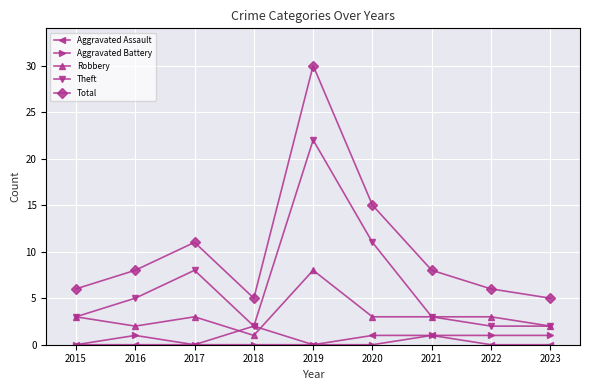

At which label does Theft reach its peak?

2019